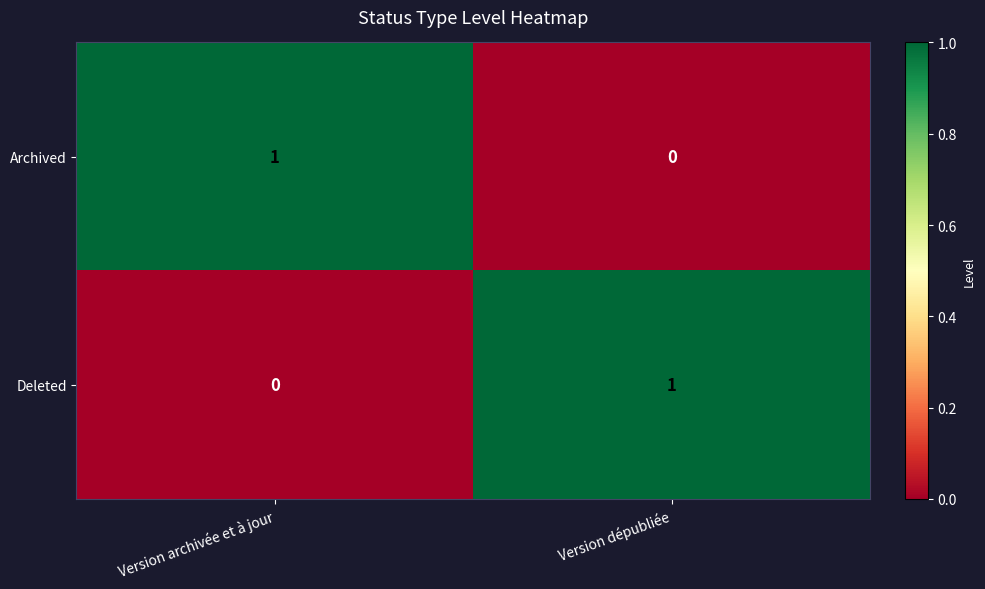

How many categories are shown in the chart?

2